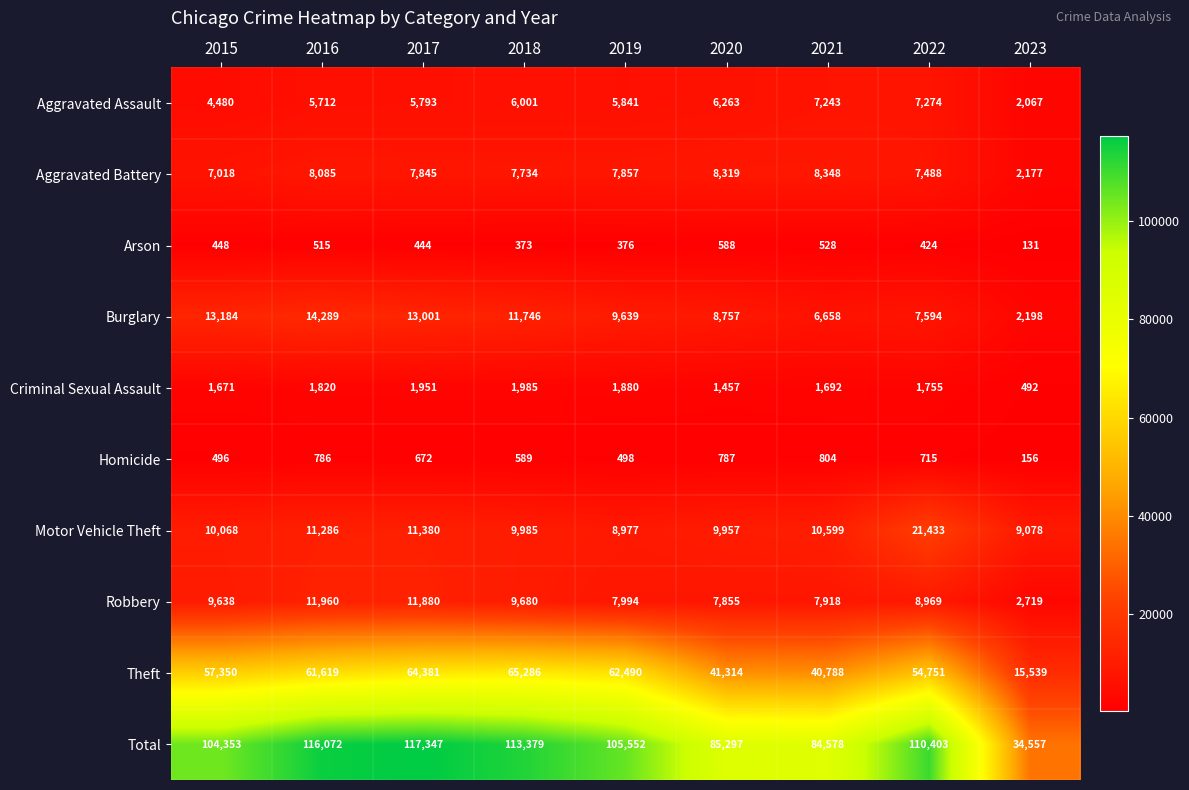

What is the smallest value displayed?

131